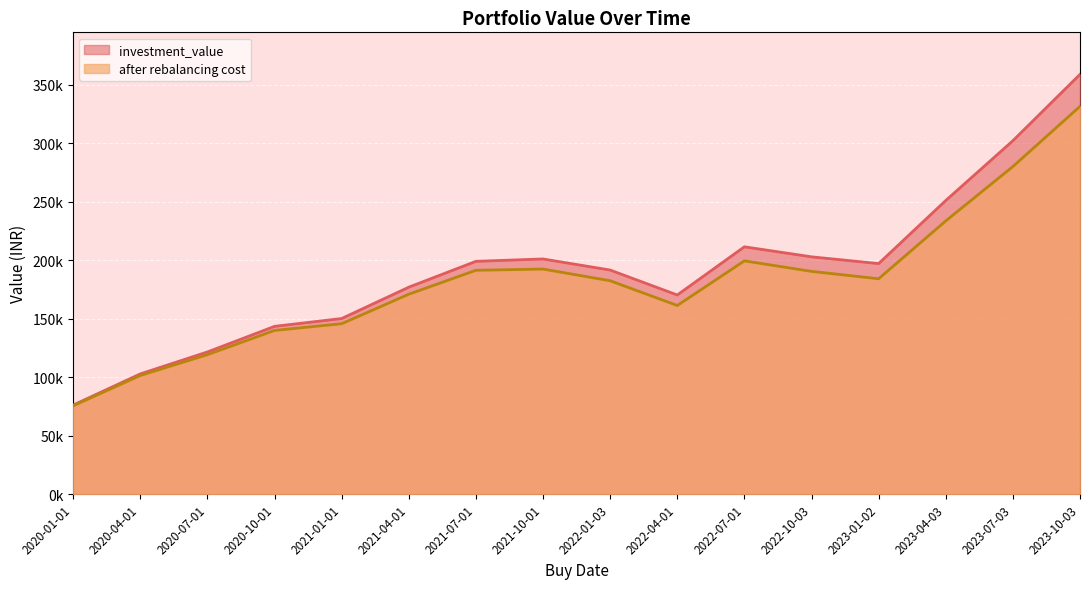

The value of after rebalancing cost at 2021-10-01 is 303894.5. True or false?

False